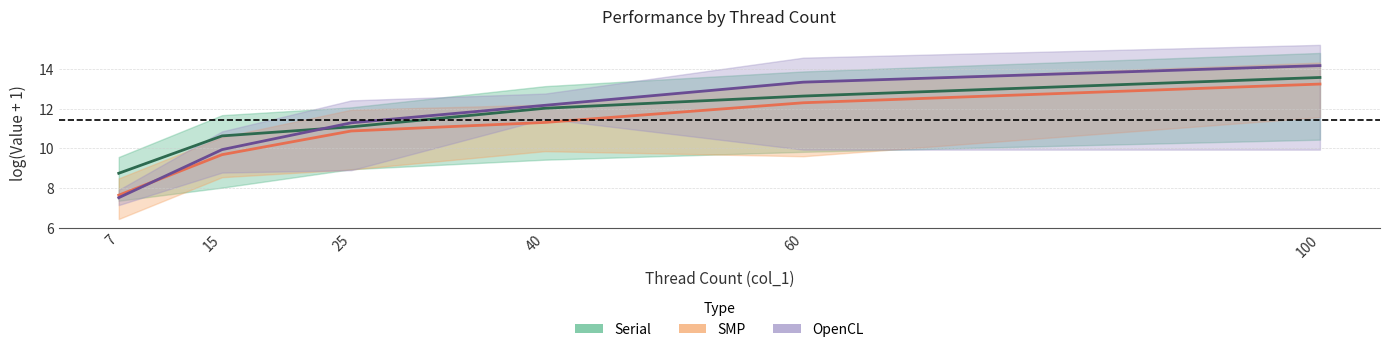

What is the spread (max minus min) of values at 25?

0.4